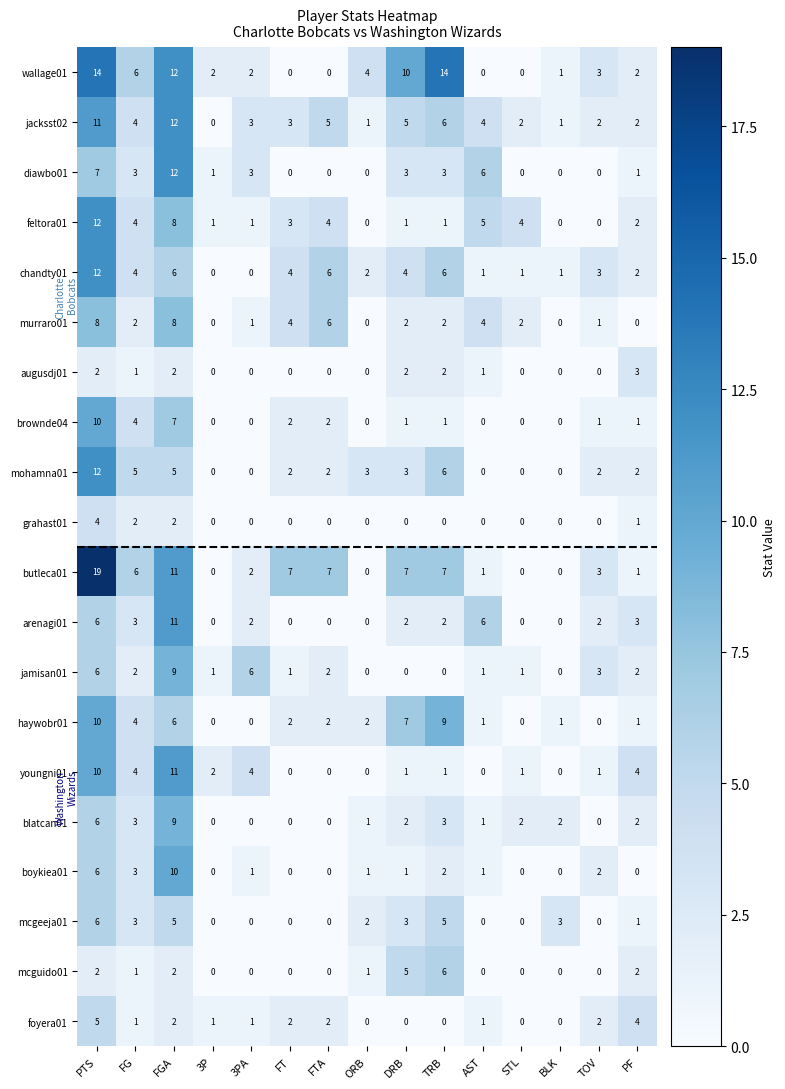

Which series has the largest total across all categories?

butleca01